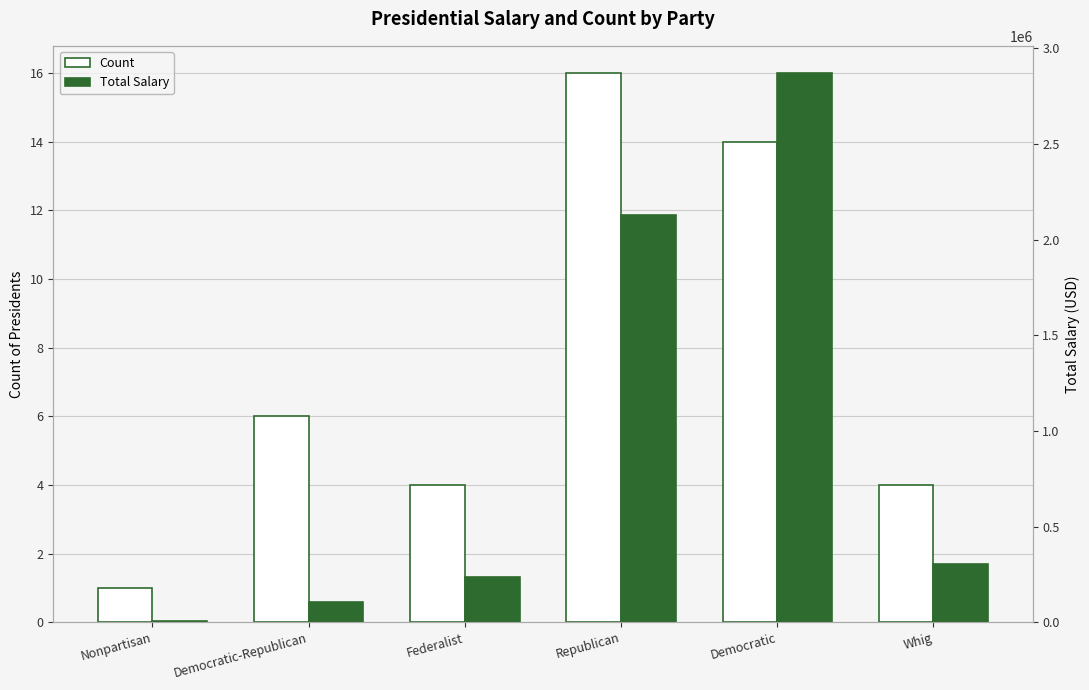

Rank the series at Republican from lowest to highest value.

Count, Total Salary